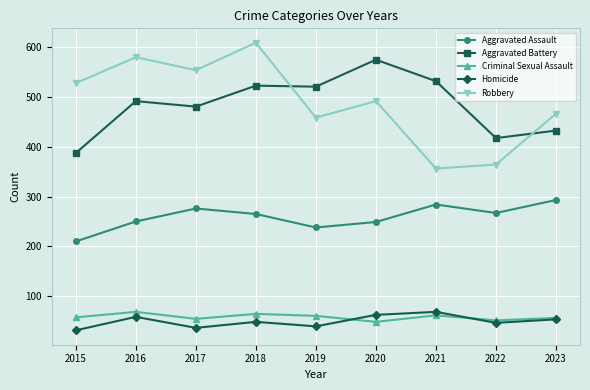

What are all the series names shown in the legend?

Aggravated Assault, Aggravated Battery, Criminal Sexual Assault, Homicide, Robbery